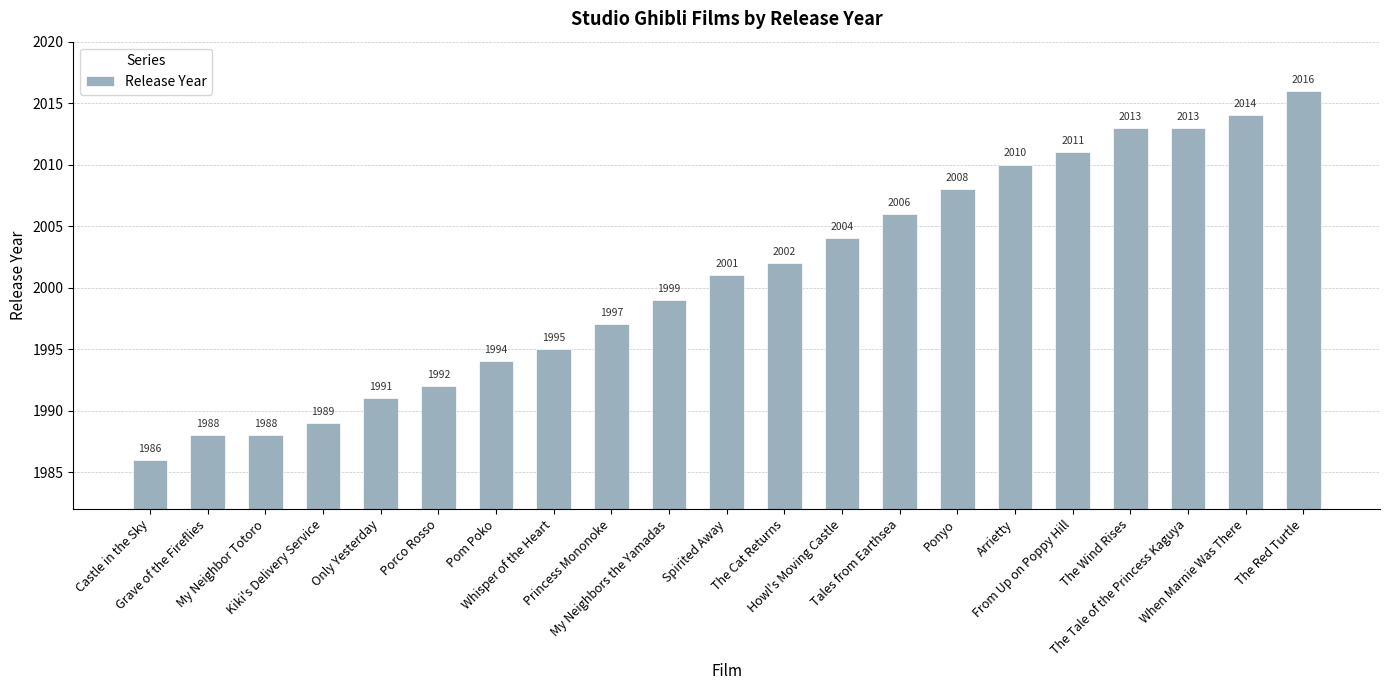

Reading left to right, what are all the values shown in this chart?

Castle in the Sky=1986	Grave of the Fireflies=1988	My Neighbor Totoro=1988	Kiki's Delivery Service=1989	Only Yesterday=1991	Porco Rosso=1992	Pom Poko=1994	Whisper of the Heart=1995	Princess Mononoke=1997	My Neighbors the Yamadas=1999	Spirited Away=2001	The Cat Returns=2002	Howl's Moving Castle=2004	Tales from Earthsea=2006	Ponyo=2008	Arrietty=2010	From Up on Poppy Hill=2011	The Wind Rises=2013	The Tale of the Princess Kaguya=2013	When Marnie Was There=2014	The Red Turtle=2016